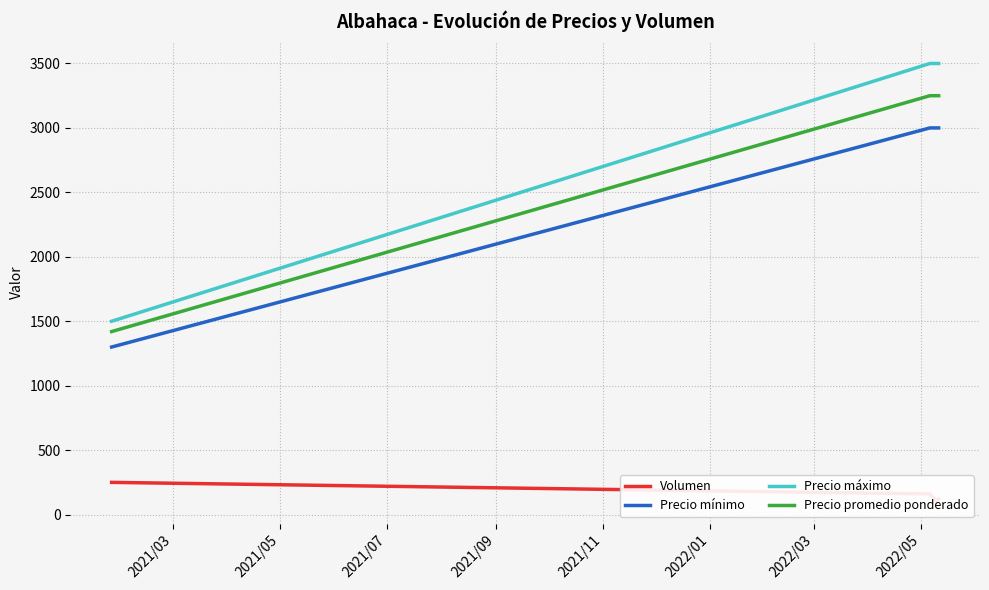

True or false: Precio promedio ponderado and Precio máximo cross at least once.

False